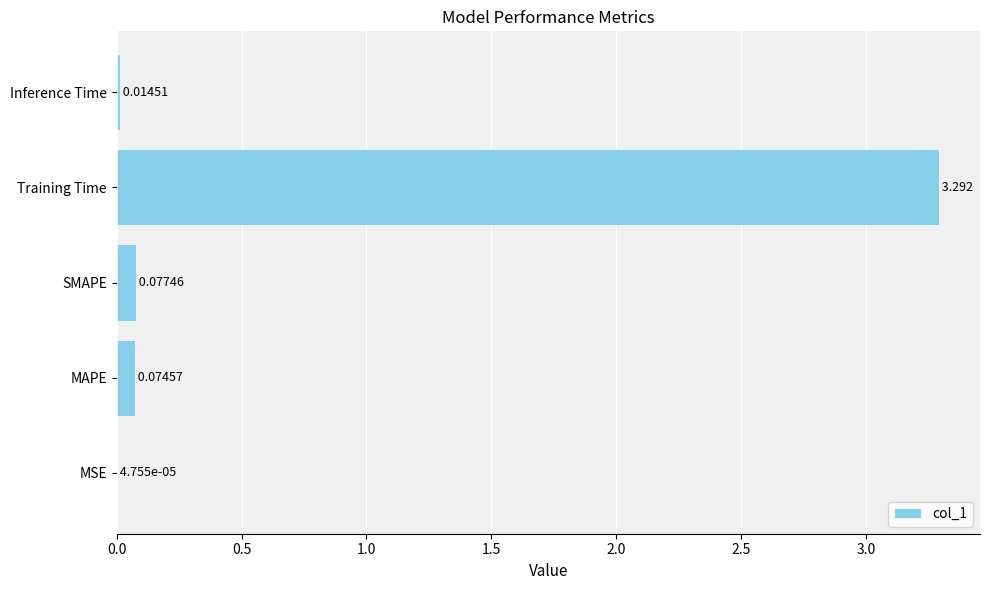

At which label is the value closest to 1?

SMAPE